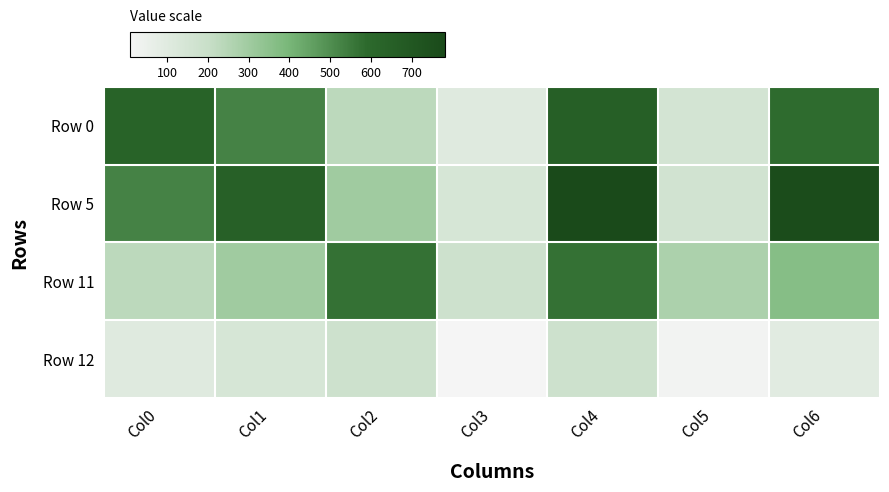

Which series changed the most between Col4 and Col6?

Row 11